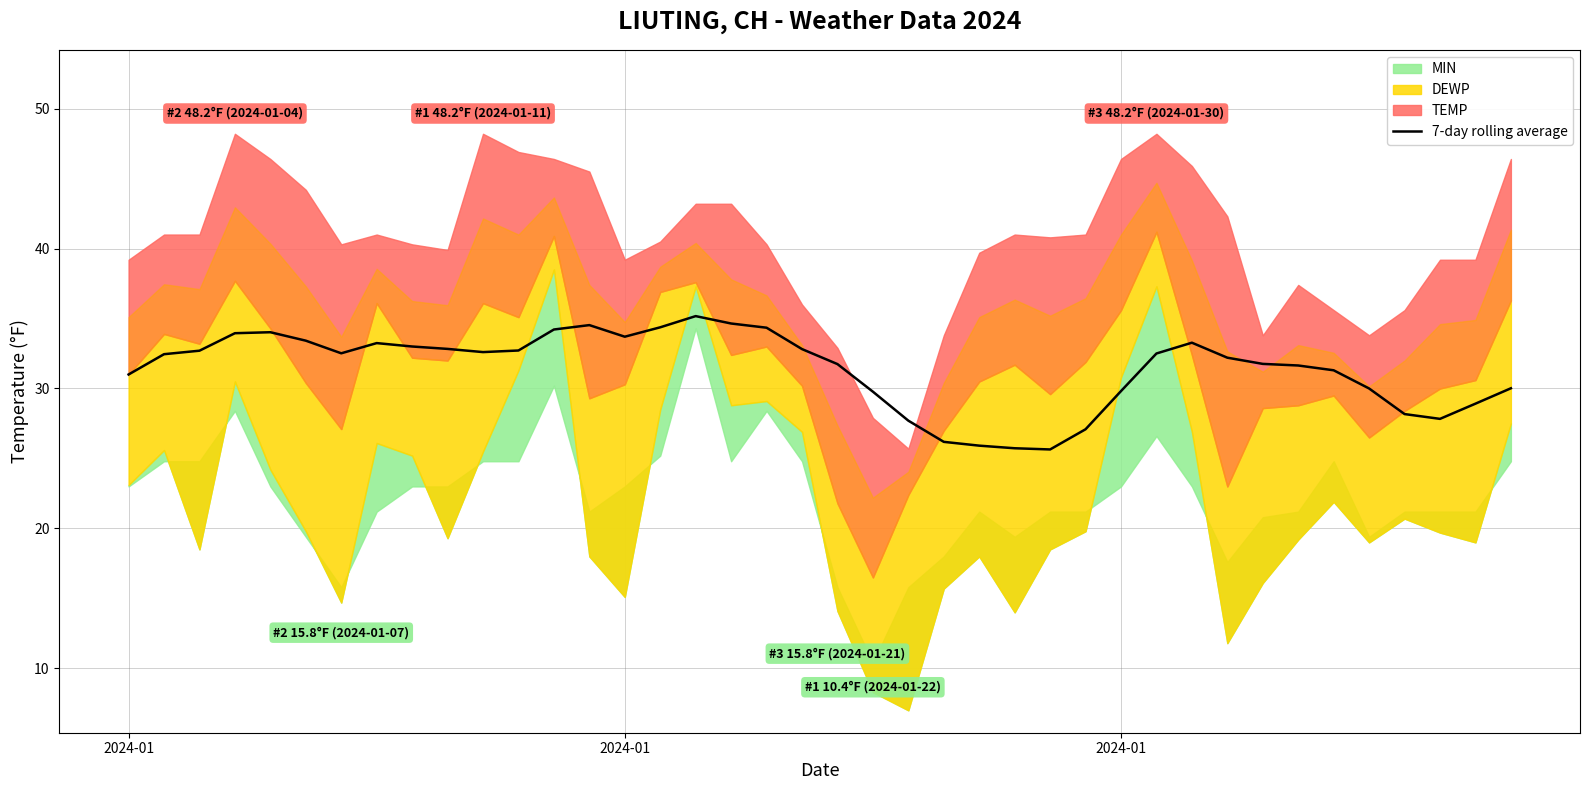

How many interior local valleys (lower than both neighbors) does the data have?

5